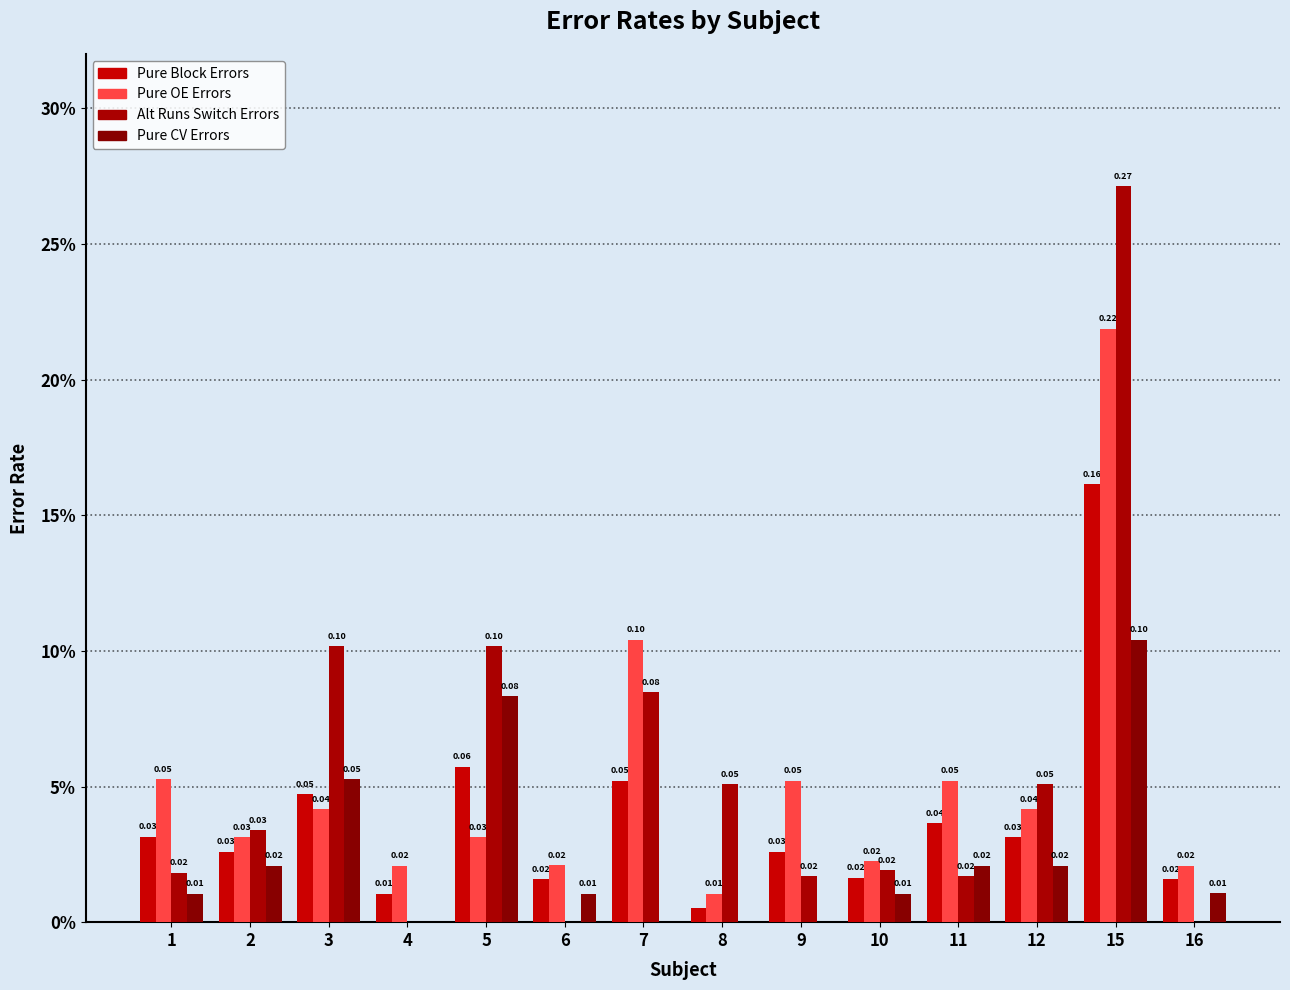

What is the difference between the maximum and minimum values in the Pure OE Errors series?

0.2